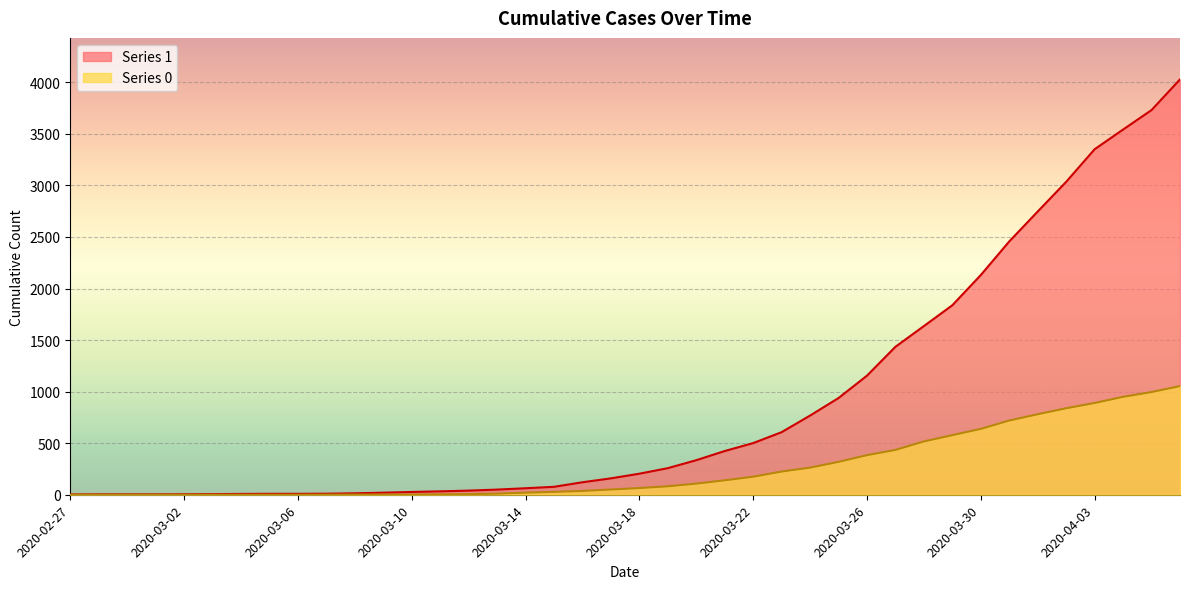

How many positive values does the 0 series have?

31